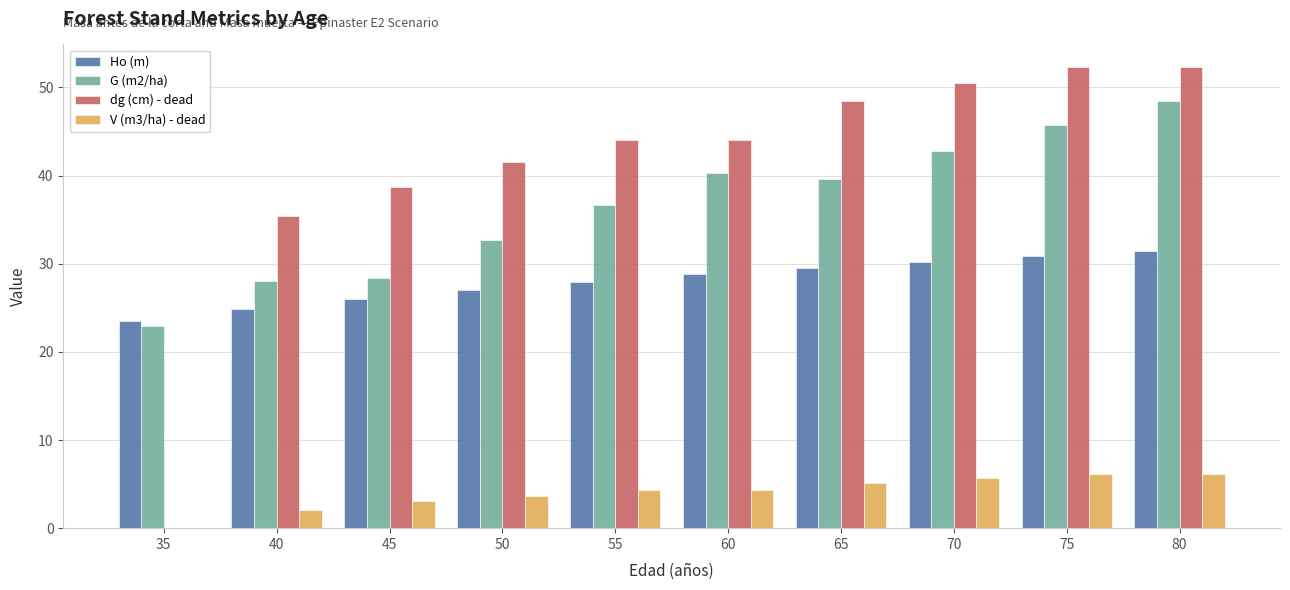

What is the difference between the V (m3/ha) - dead values at 80 and 50?

2.5